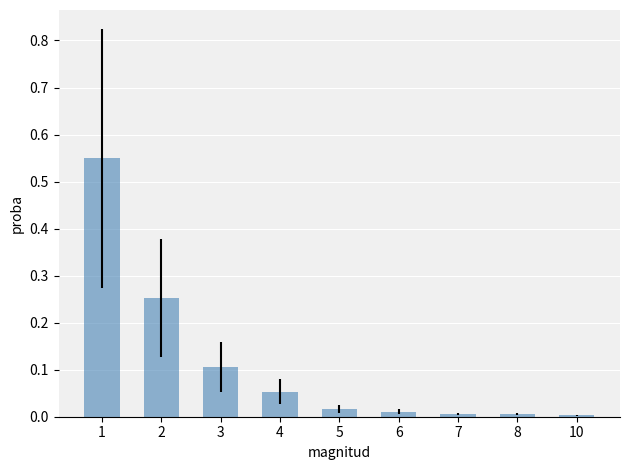

What is the sum of the values at 1 and 3?

0.7